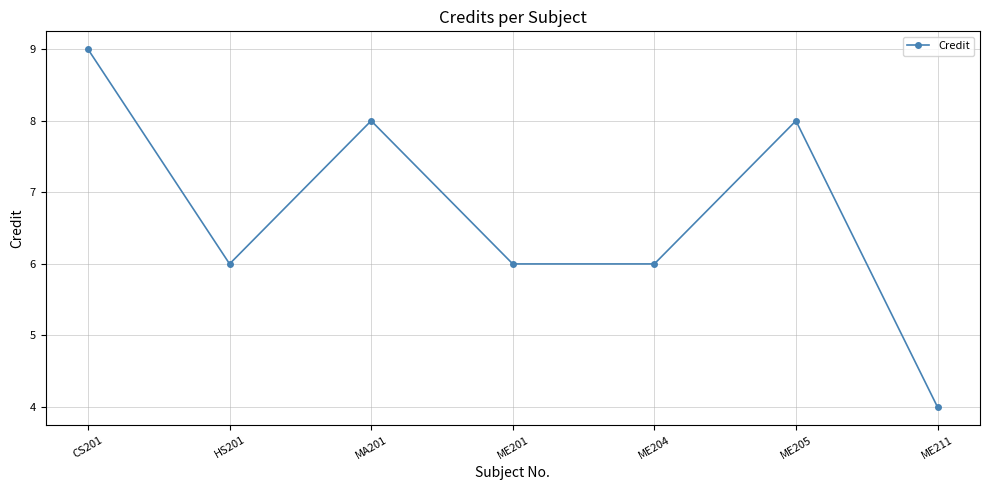

Which has a higher value, HS201 or CS201?

CS201